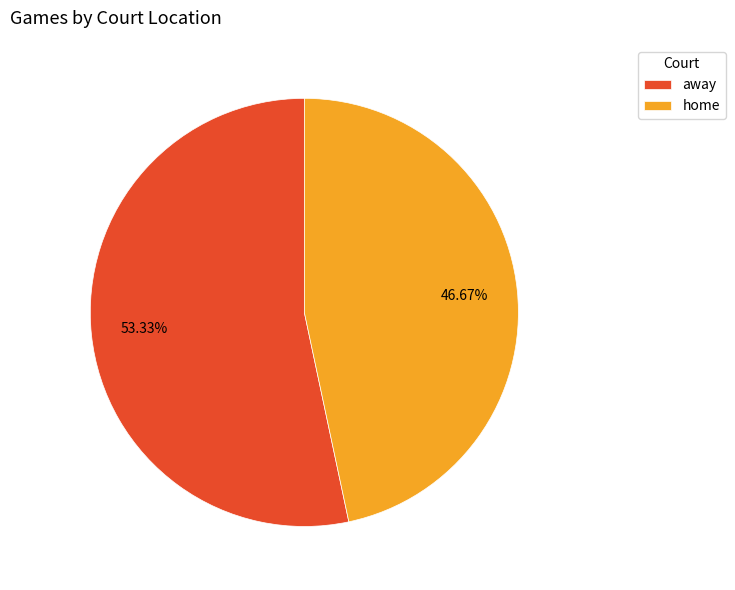

What percentage is NOT represented by home?

53.3%